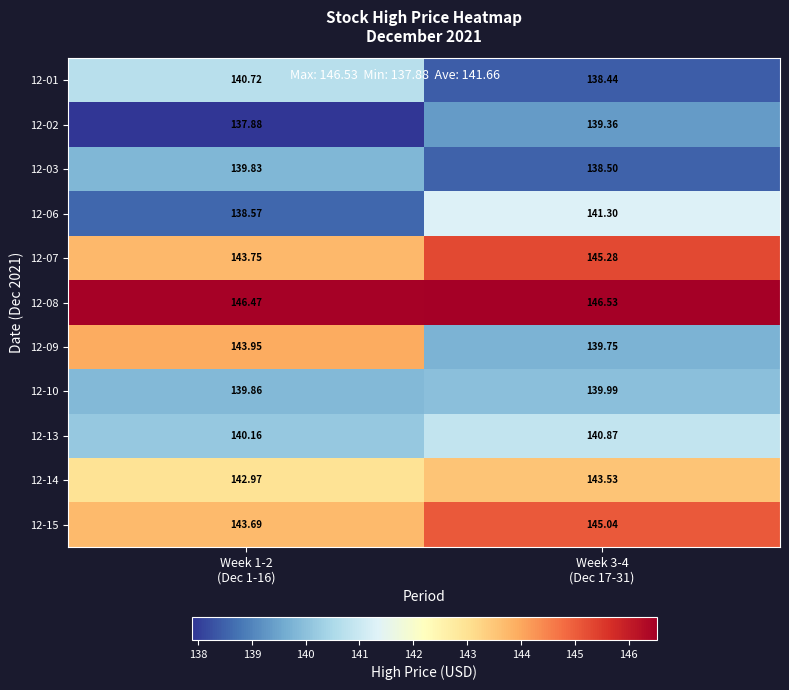

Between Week 3-4
(Dec 17-31) and Week 1-2
(Dec 1-16), which is larger?

Week 1-2
(Dec 1-16)